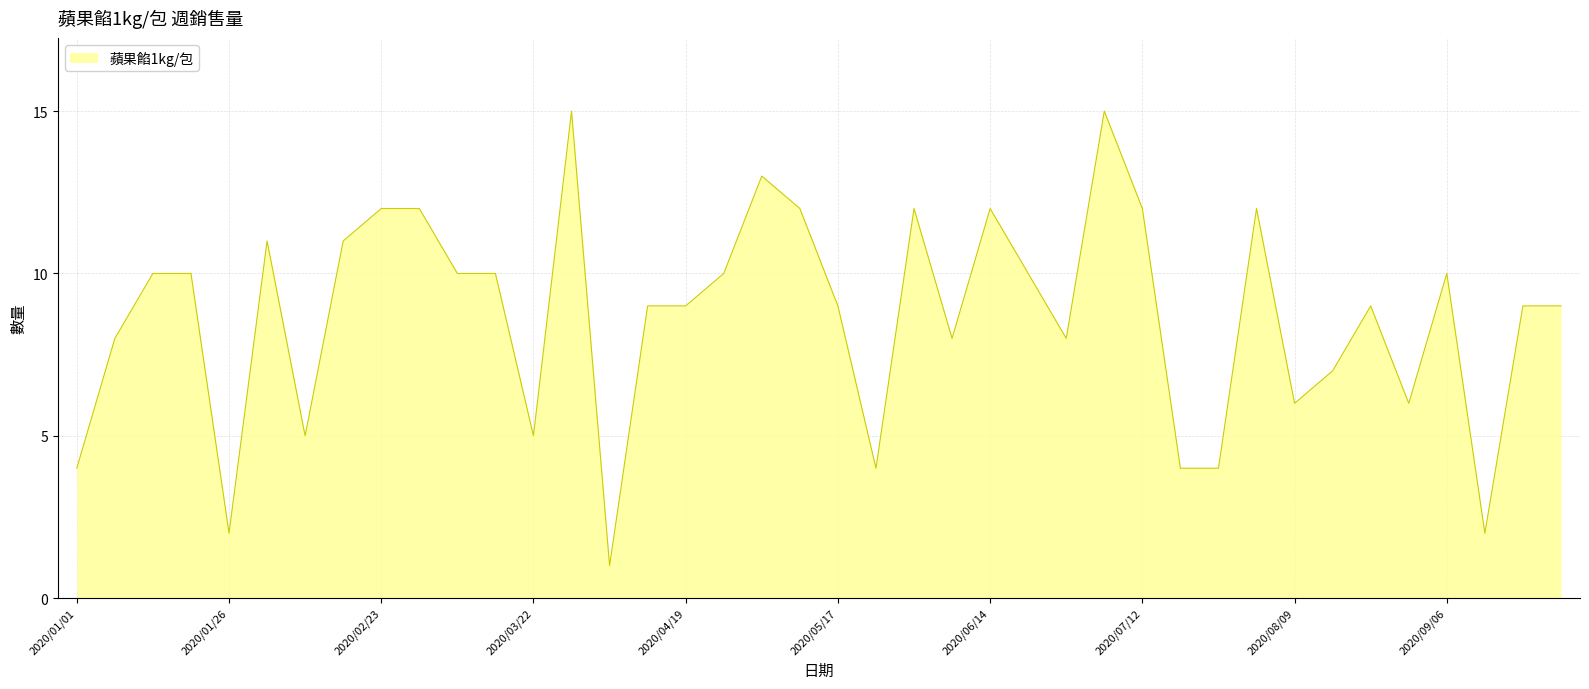

What is the maximum value shown in the chart?

15